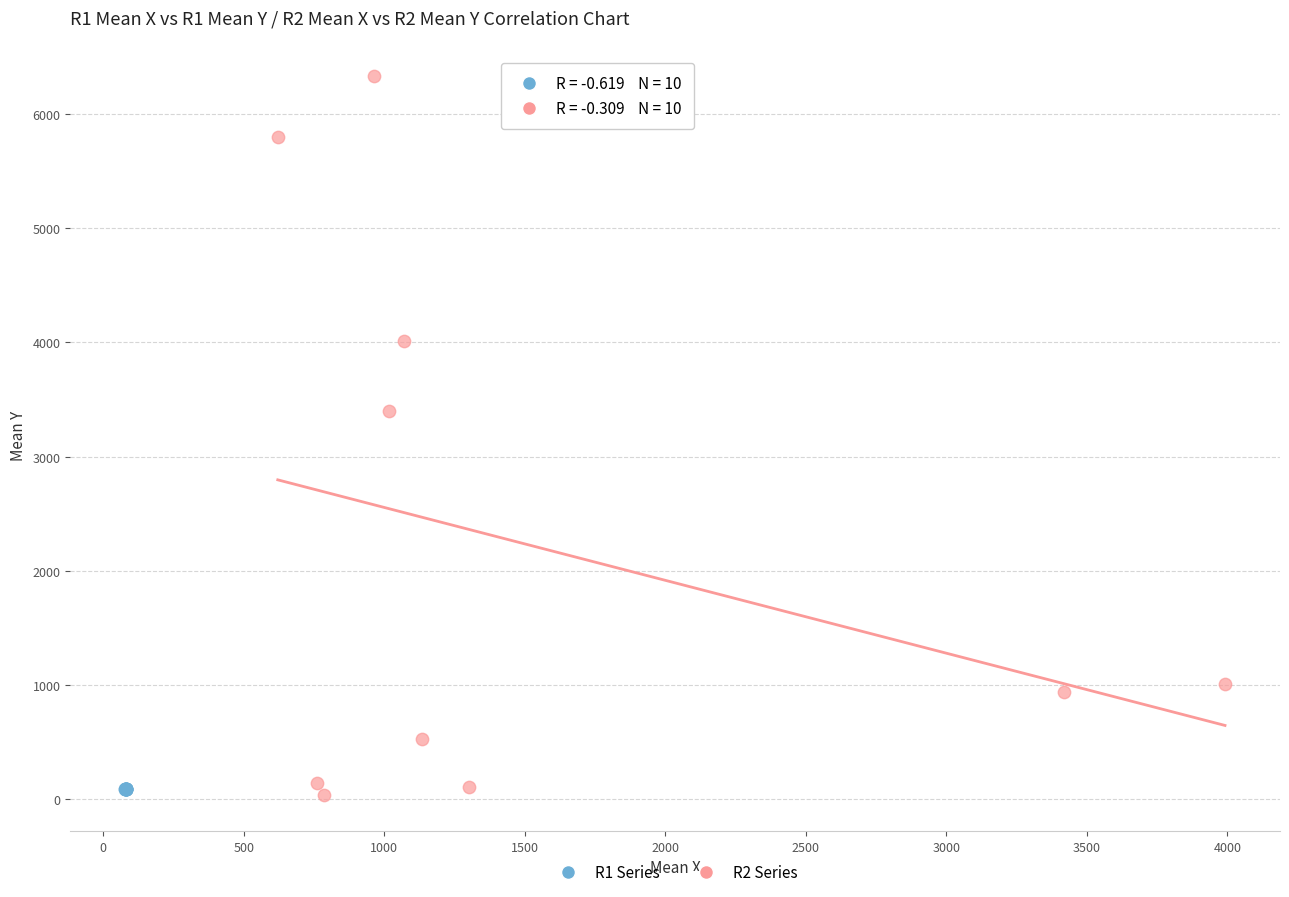

Which series reaches the maximum Y coordinate?

R2 Series